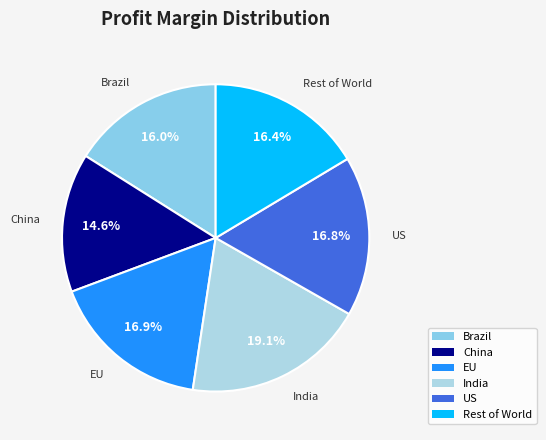

How much of the chart is everything except China?

85.4%